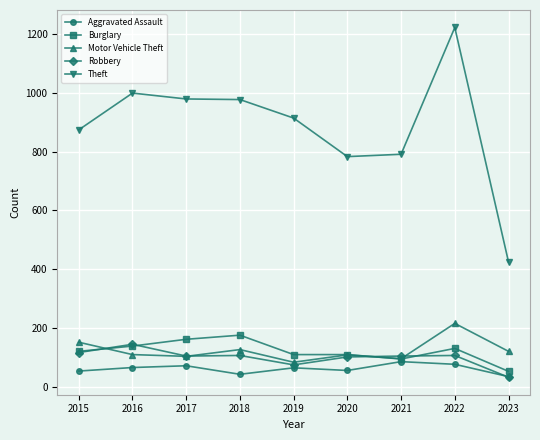

The value of Motor Vehicle Theft at 2017 is 104. True or false?

True